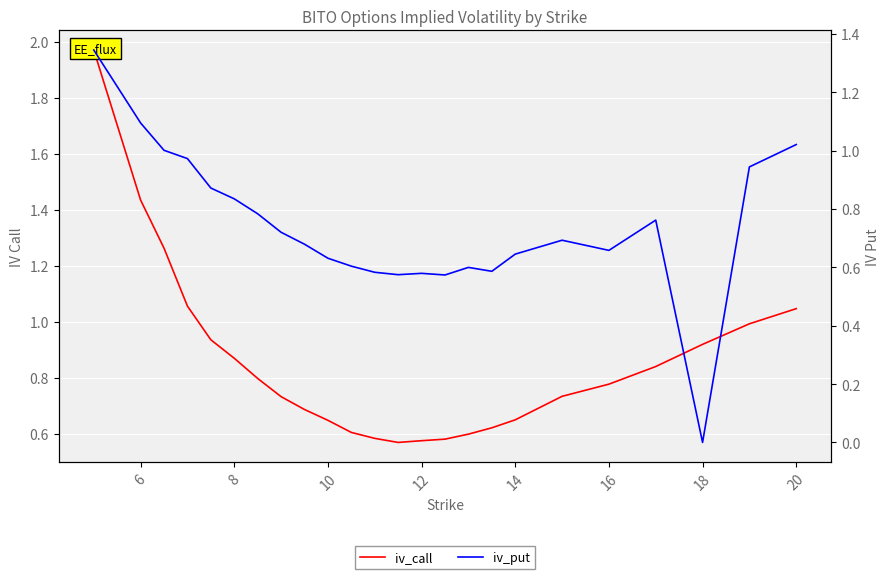

What is the average value of the iv_call series?

0.9